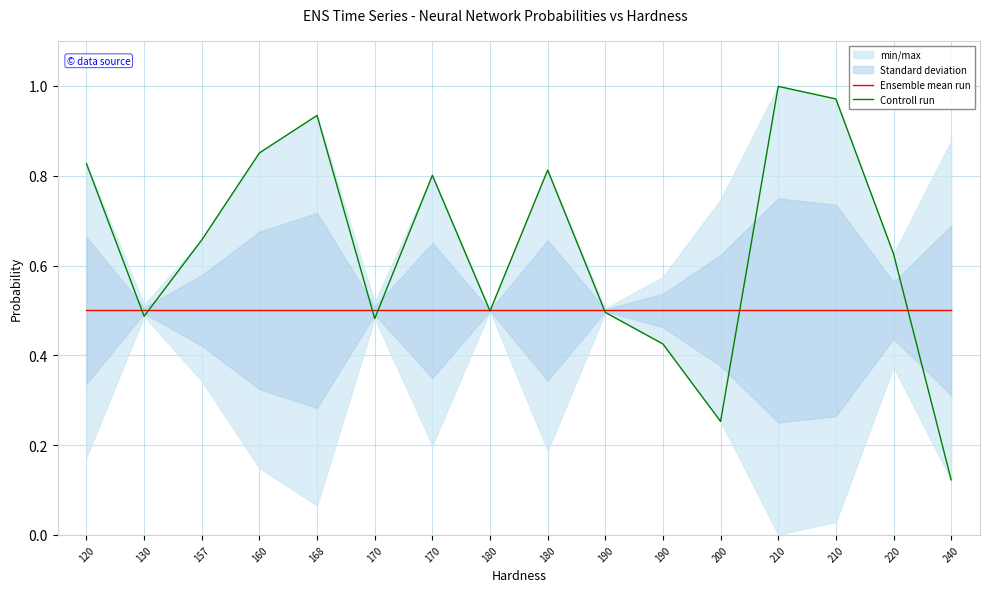

What is the sum of all Controll run values?

10.2